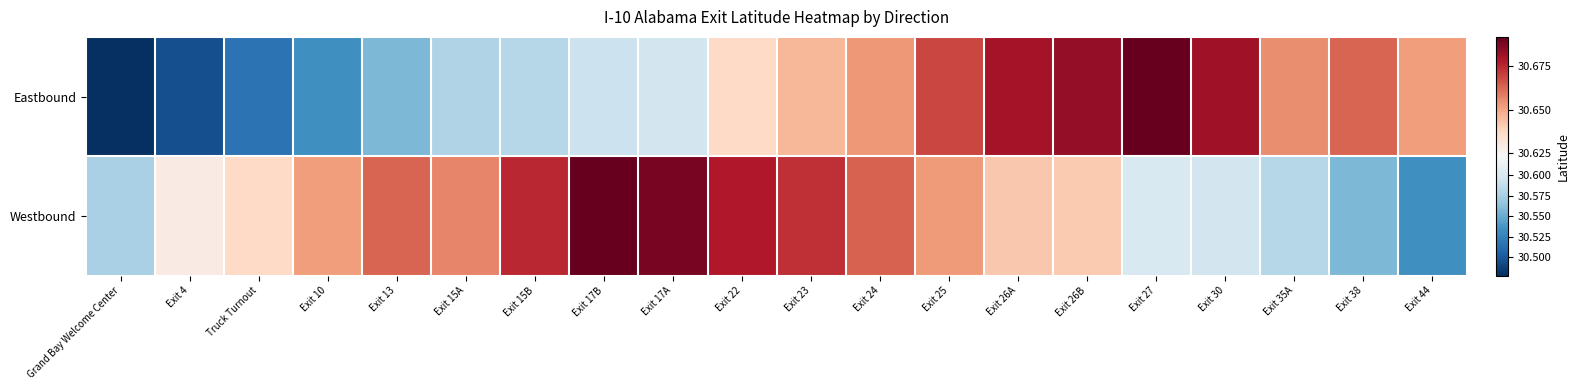

What is the maximum value shown in the chart?

30.7